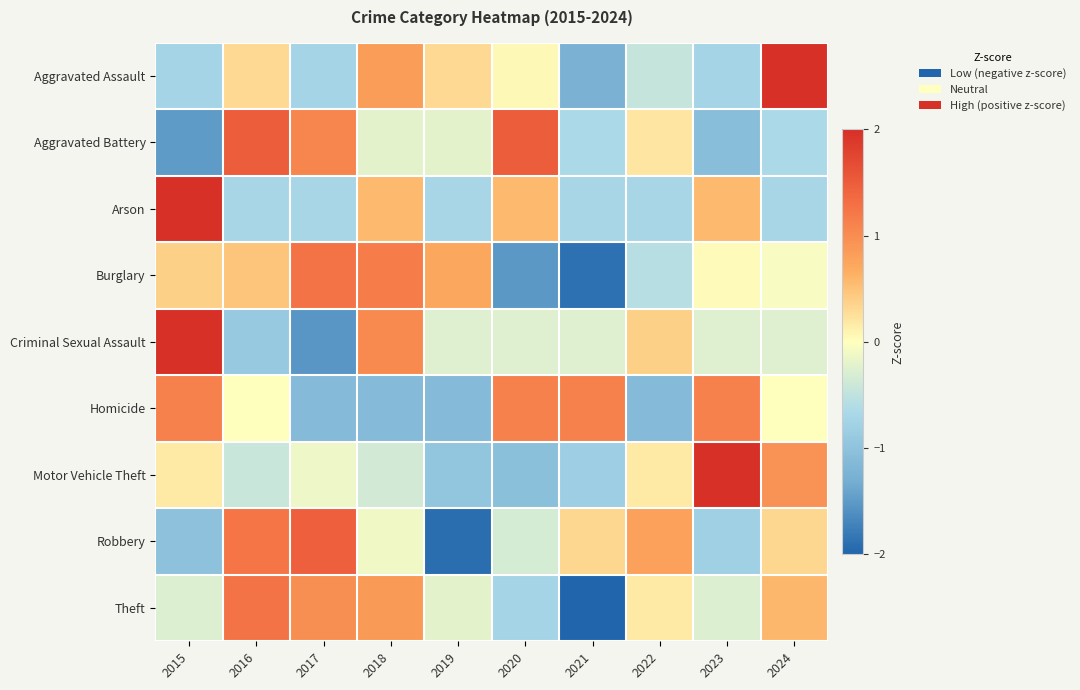

At which category is the sum across all series the highest?

2015